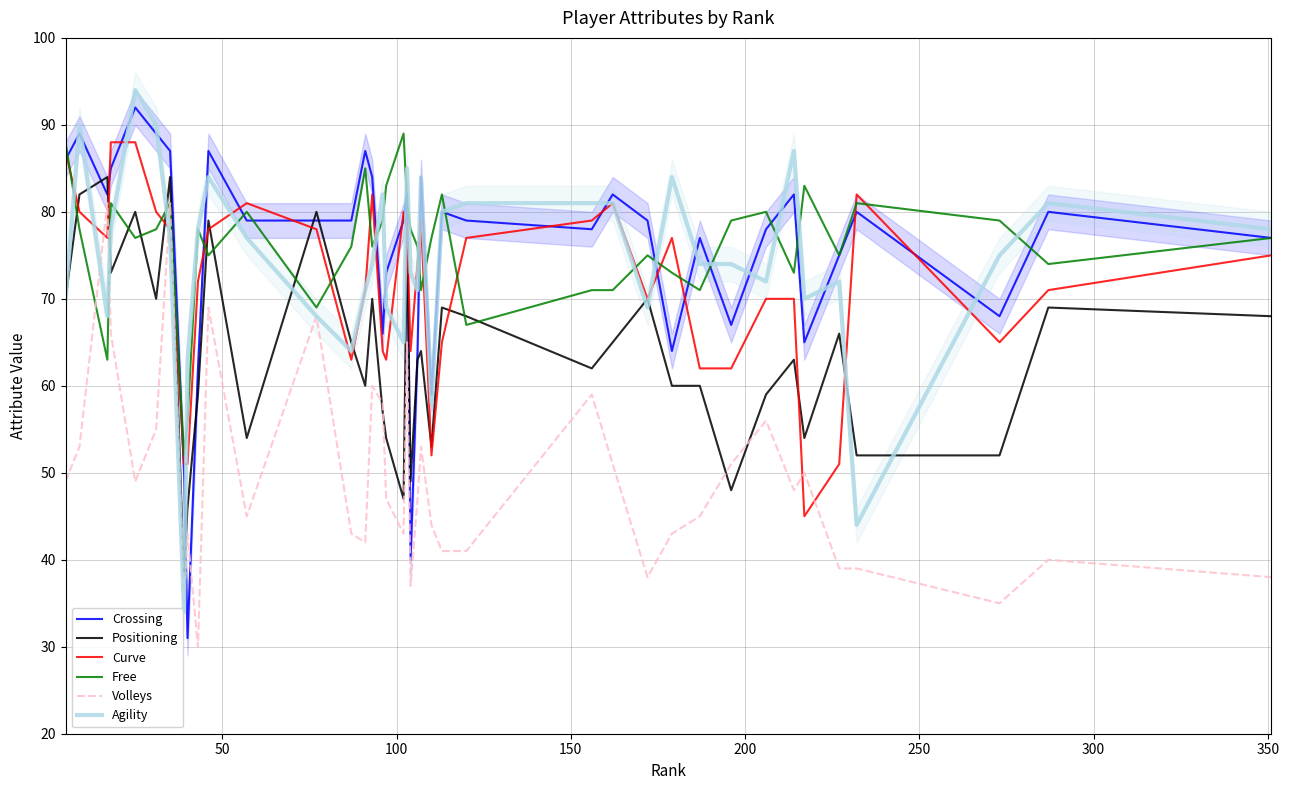

What is the lowest value of the Volleys series?

30